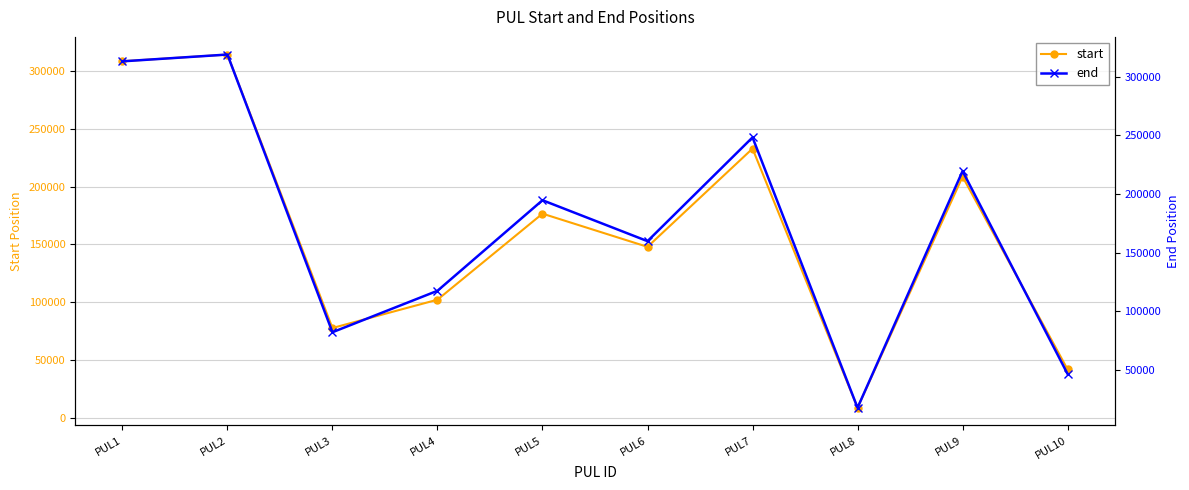

Is this an area chart (filled region under the line)?

No